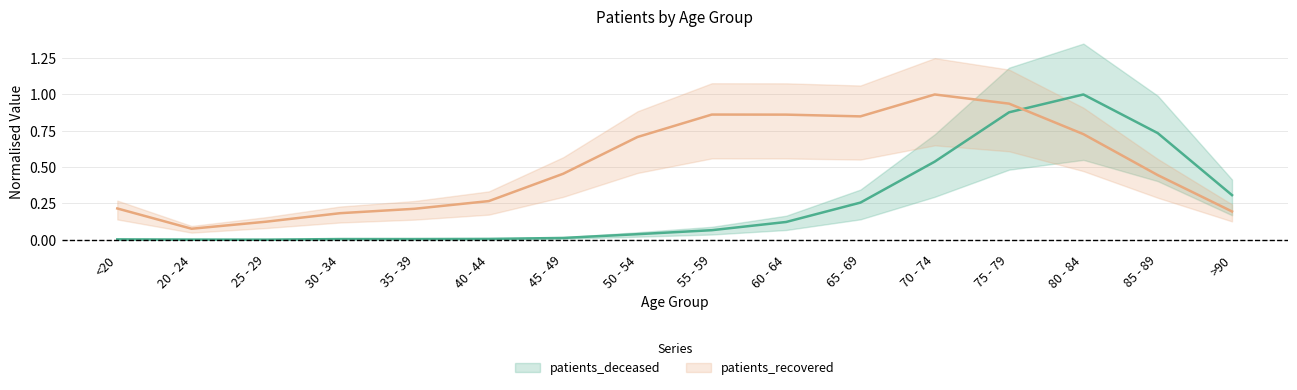

Reading left to right, transcribe all the data shown in this chart.

patients_deceased: <20=0.0	20 - 24=0.0	25 - 29=0.0	30 - 34=0.0	35 - 39=0.0	40 - 44=0.0	45 - 49=0.0	50 - 54=0.0	55 - 59=0.1	60 - 64=0.1	65 - 69=0.3	70 - 74=0.5	75 - 79=0.9	80 - 84=1.0	85 - 89=0.7	>90=0.3
patients_recovered: <20=0.2	20 - 24=0.1	25 - 29=0.1	30 - 34=0.2	35 - 39=0.2	40 - 44=0.3	45 - 49=0.5	50 - 54=0.7	55 - 59=0.9	60 - 64=0.9	65 - 69=0.8	70 - 74=1.0	75 - 79=0.9	80 - 84=0.7	85 - 89=0.4	>90=0.2